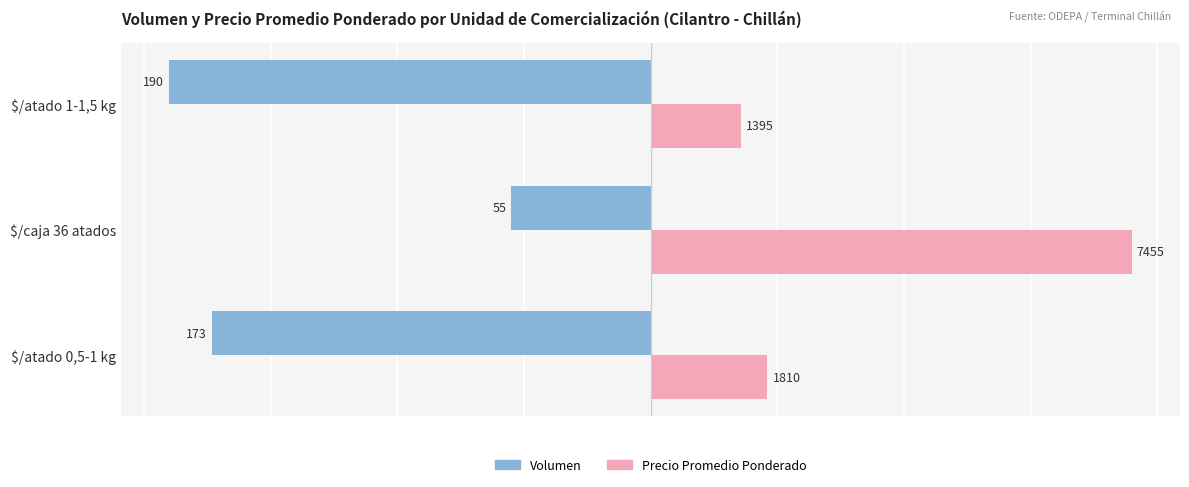

What are all the series names shown in the legend?

Volumen, Precio Promedio Ponderado